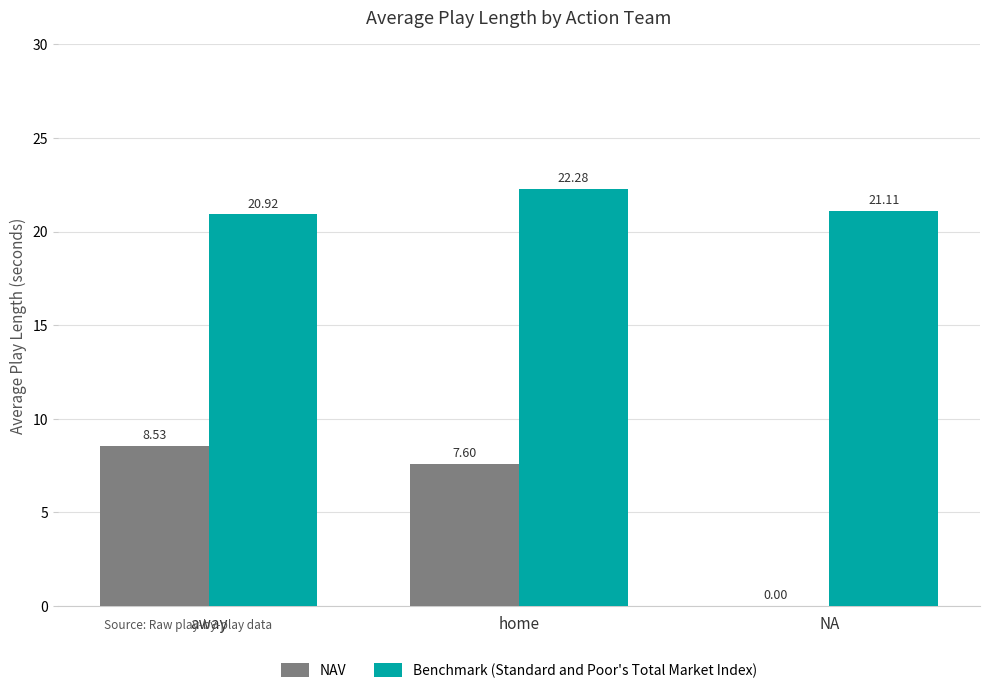

At which category is the sum across all series the highest?

home